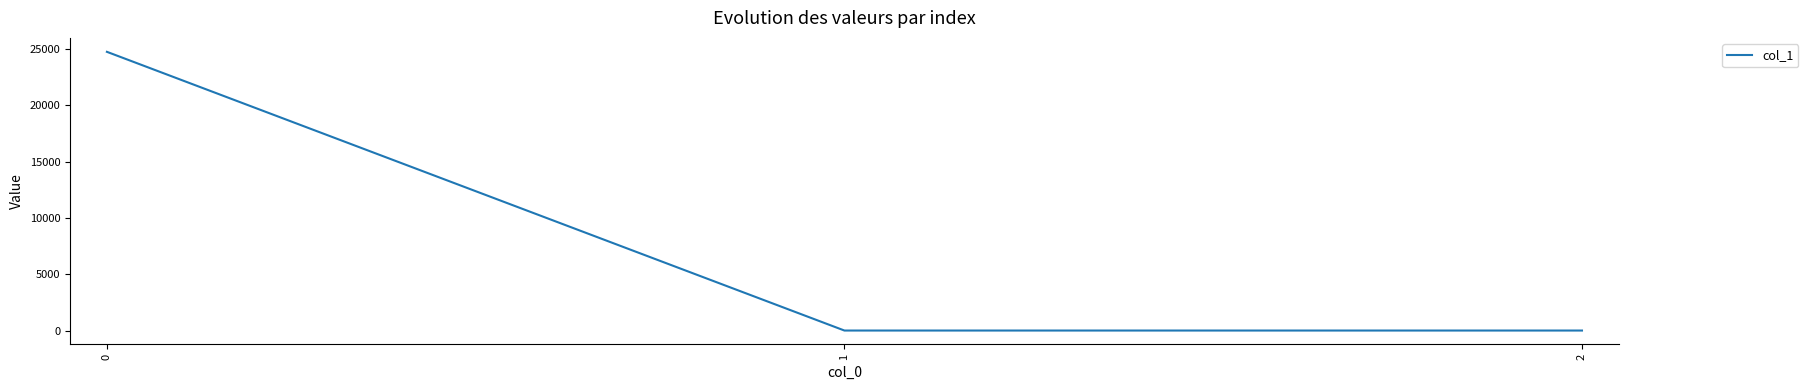

What is the sum of all values?

24745.3